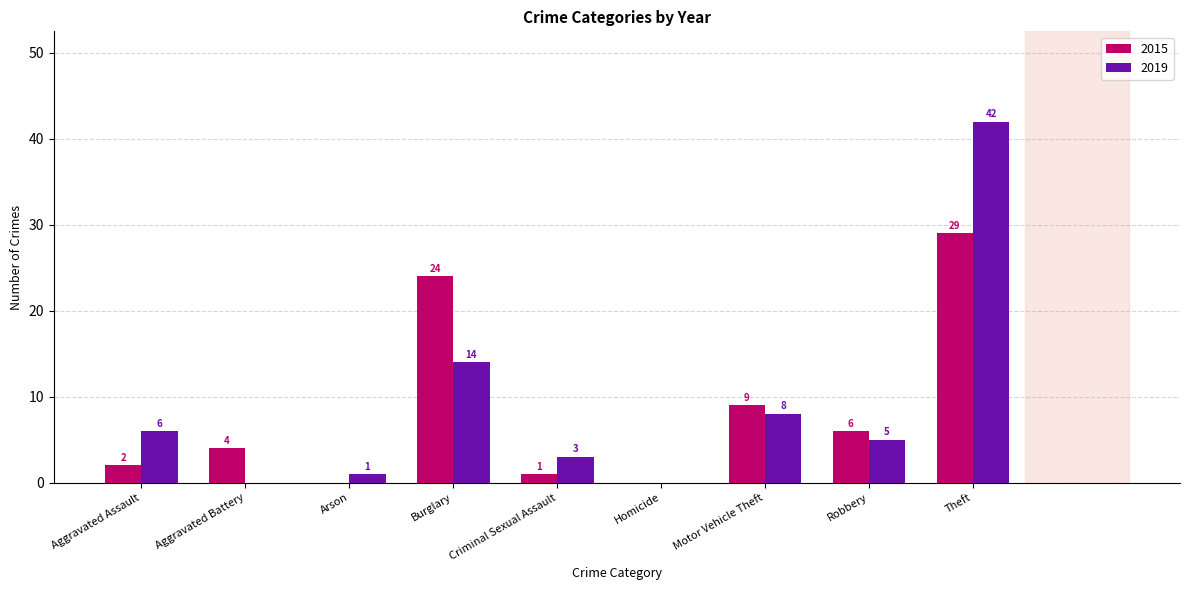

How many values in 2015 are above zero?

7